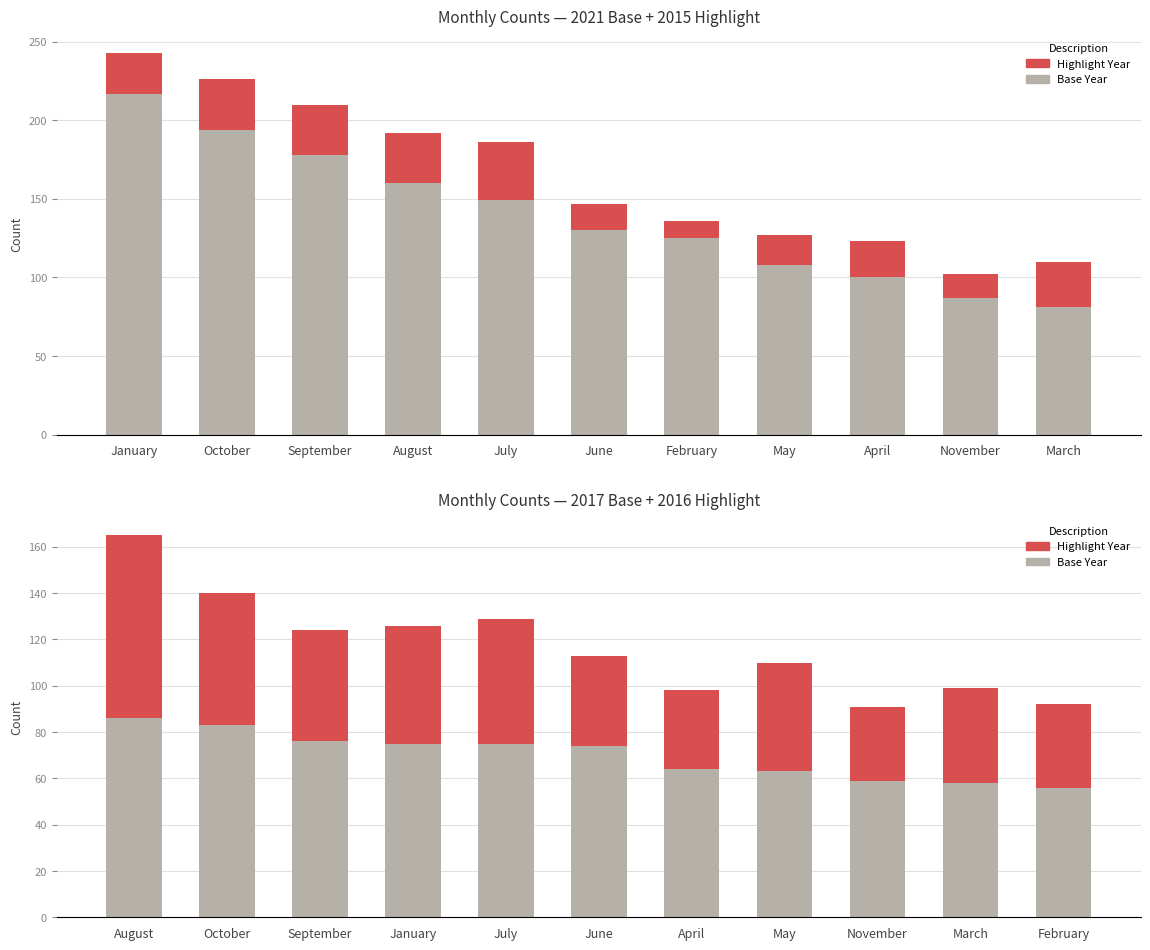

What position from the left is February?

7